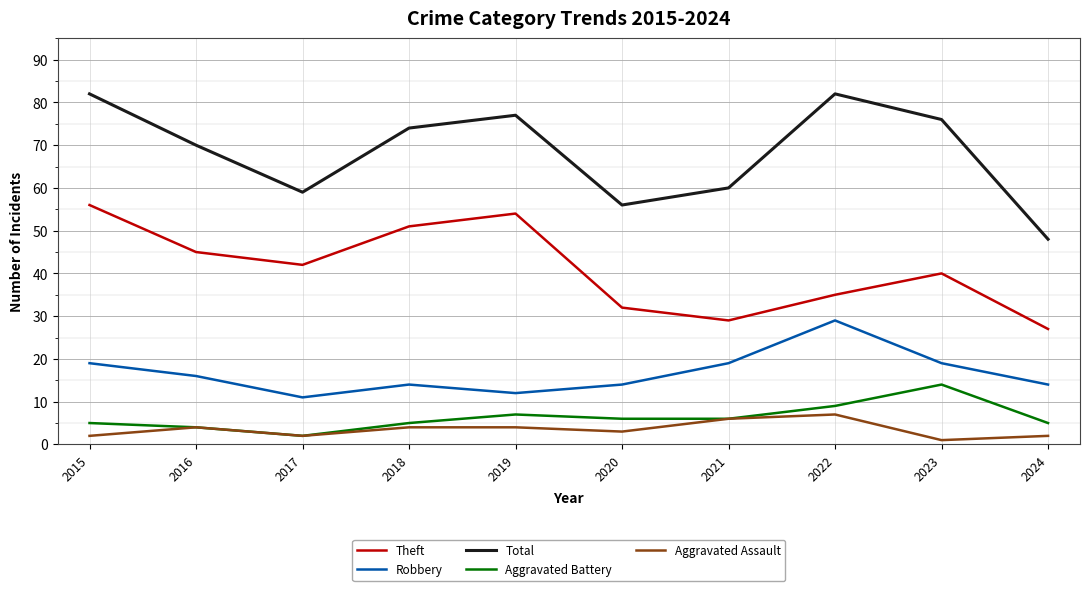

True or false: Aggravated Assault and Robbery intersect in this chart.

False